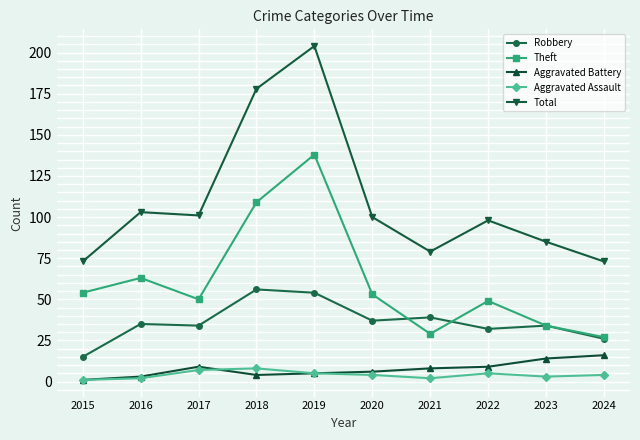

Which series has the widest spread of values?

Total